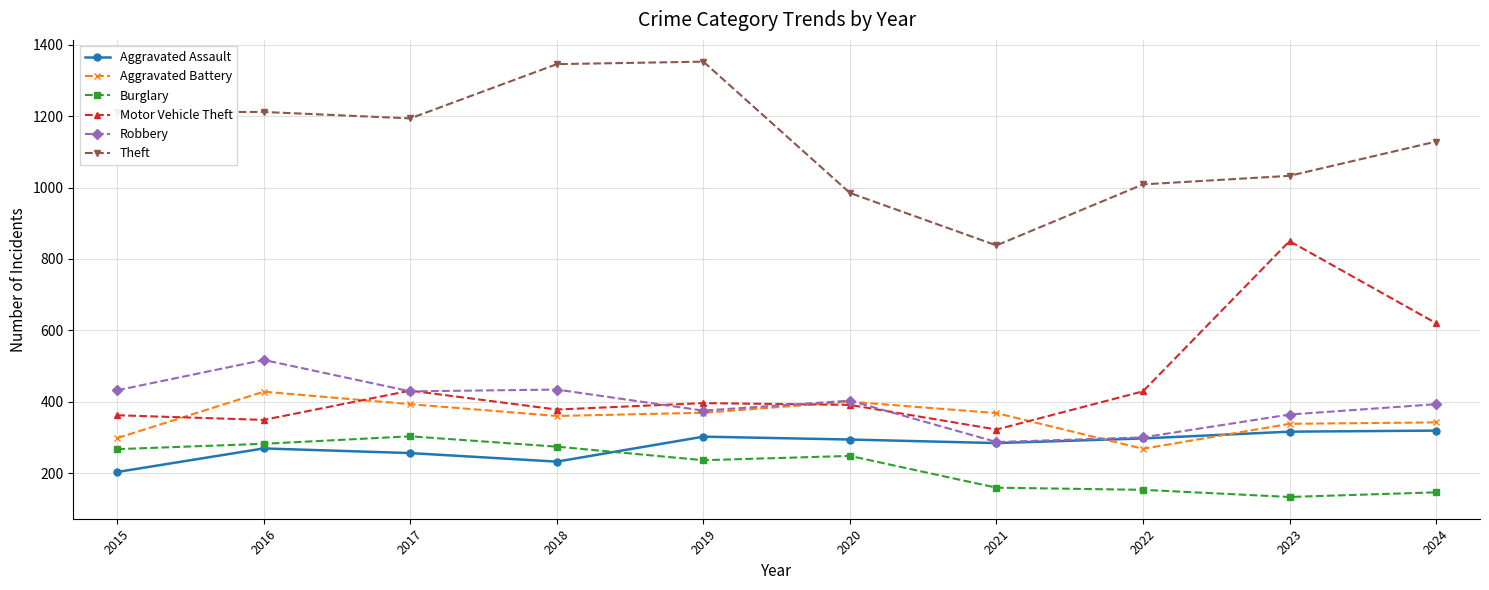

Rank the series at 2018 from highest to lowest value.

Theft, Robbery, Motor Vehicle Theft, Aggravated Battery, Burglary, Aggravated Assault